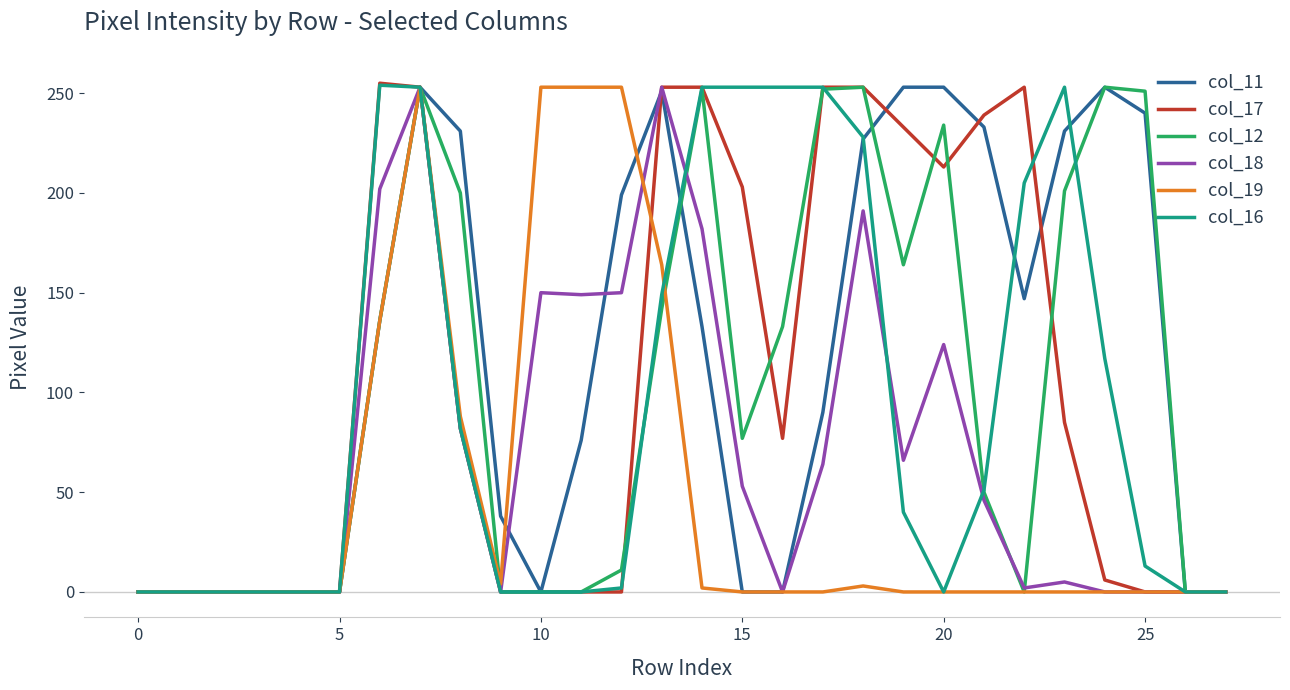

Which series has the largest total across all categories?

col_11